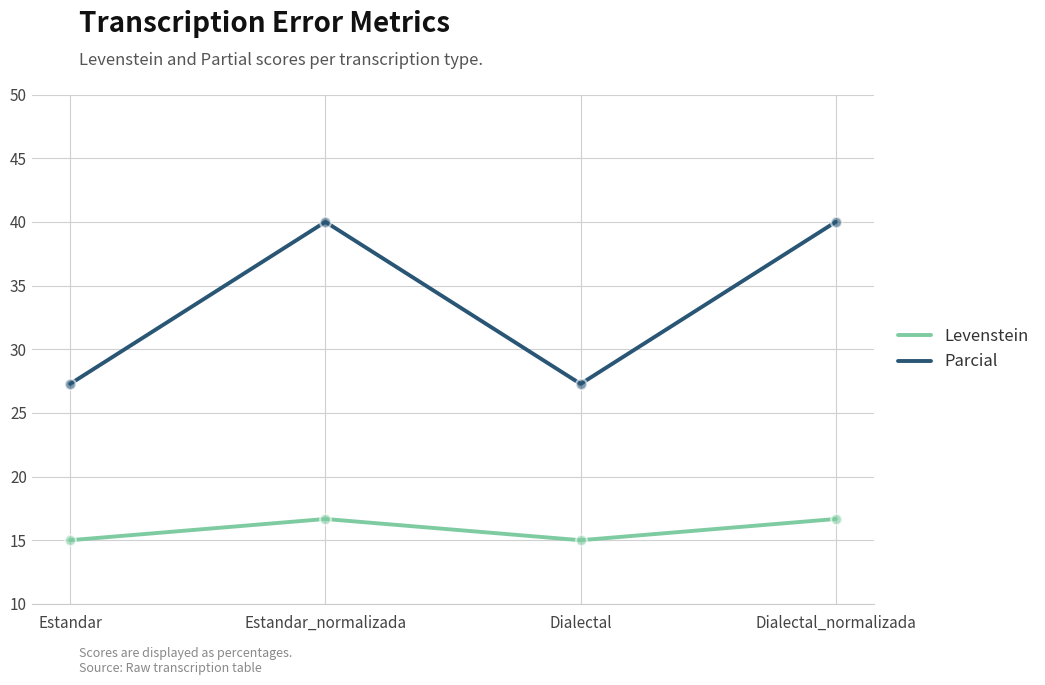

Is the value of Parcial at Estandar_normalizada greater than the value of Levenstein at Estandar?

Yes